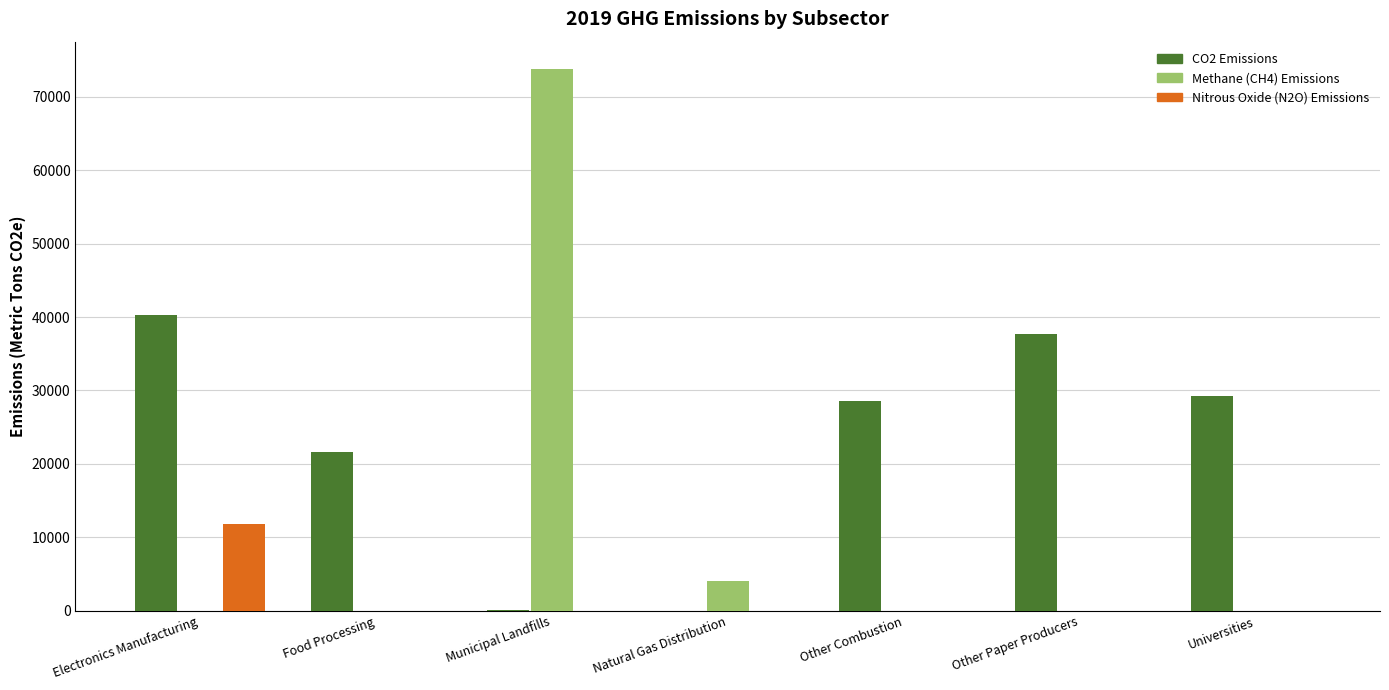

How many data points in CO2 Emissions are above 28618?

4